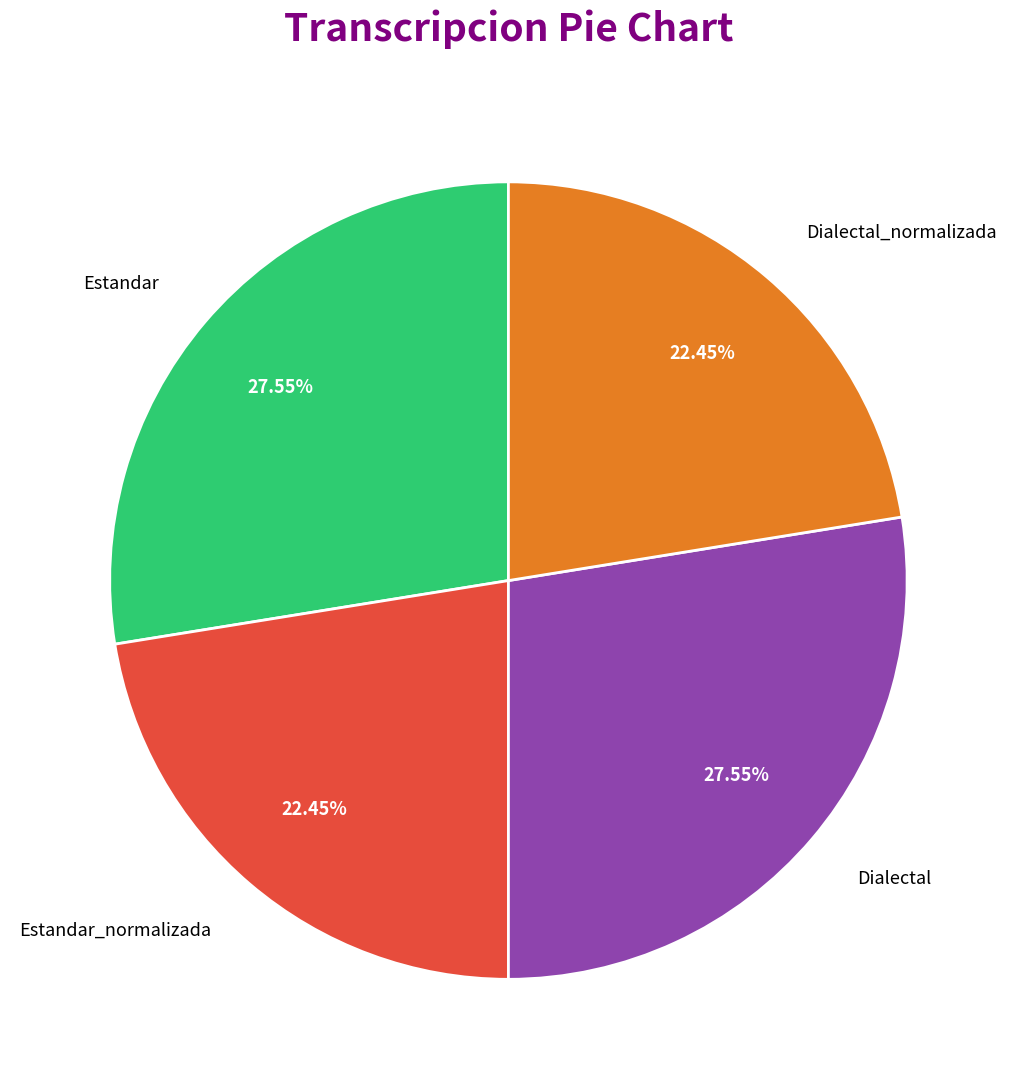

What is the ratio of the value at Estandar to the value at Dialectal?

1.0